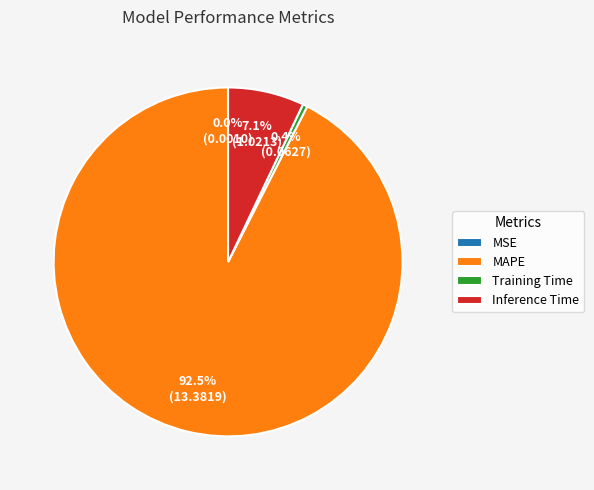

Which has a higher value, Training Time or MAPE?

MAPE